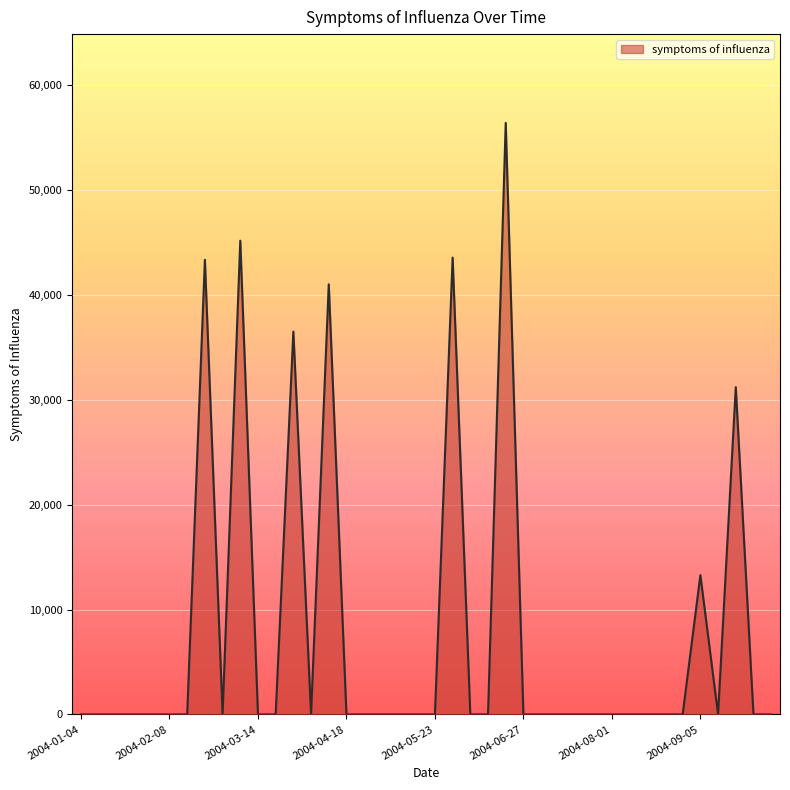

What is the maximum value shown in the chart?

56423.0